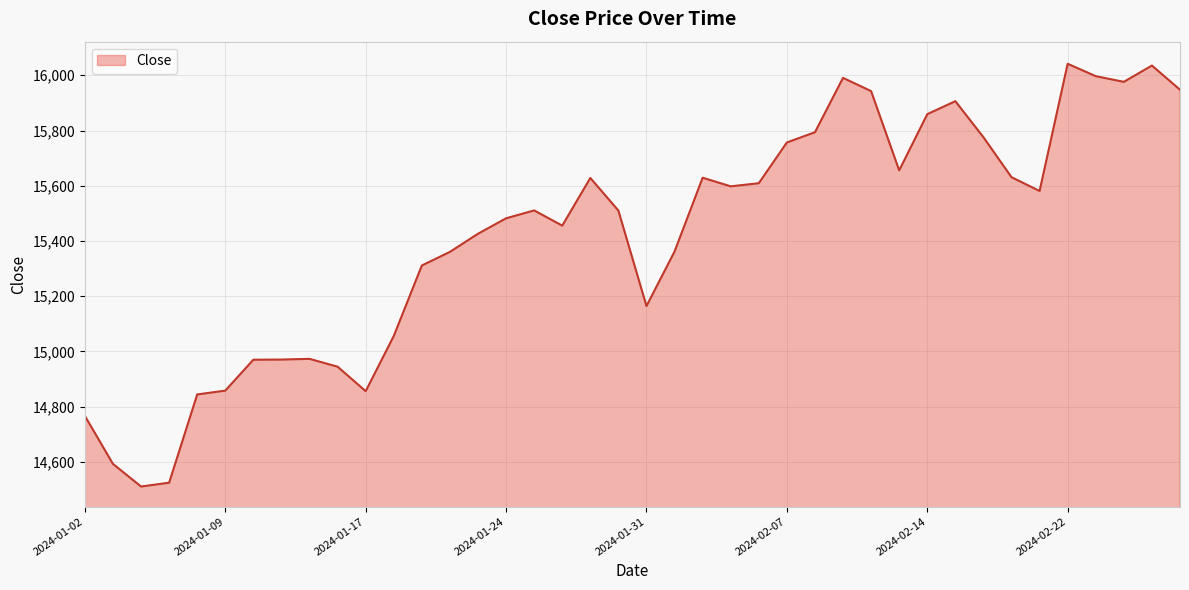

What is the difference between the maximum and minimum values?

1531.3